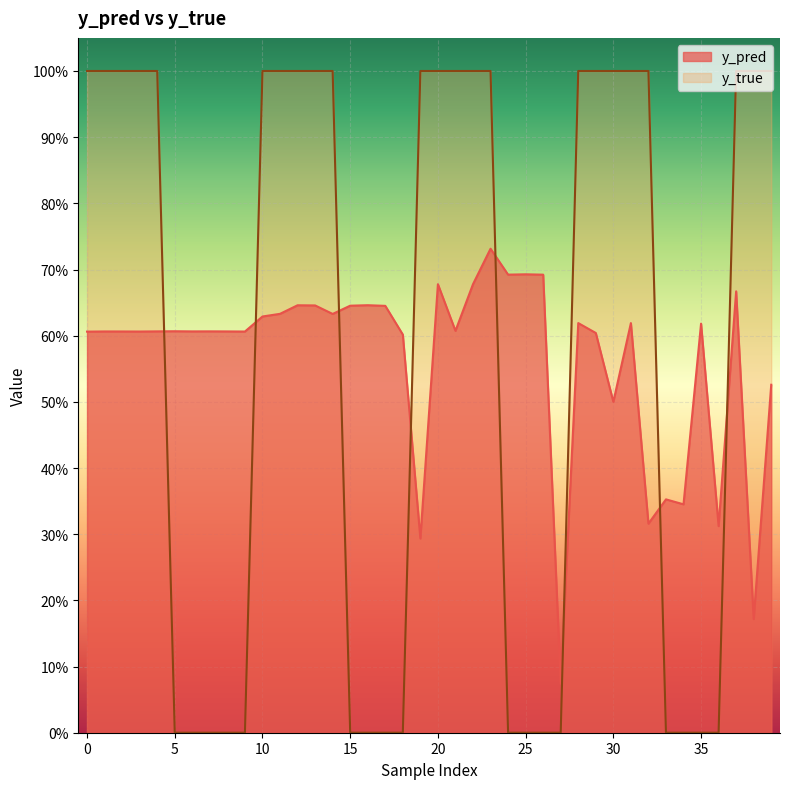

Count the number of data series in this chart.

2